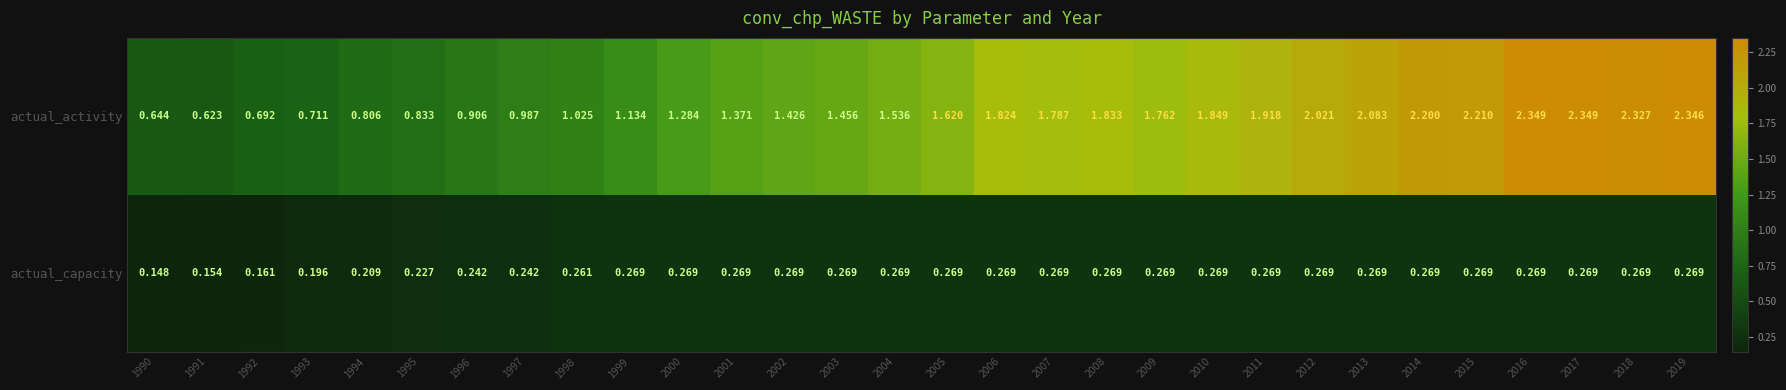

List the series in order of their peak value, highest first.

actual_activity, actual_capacity